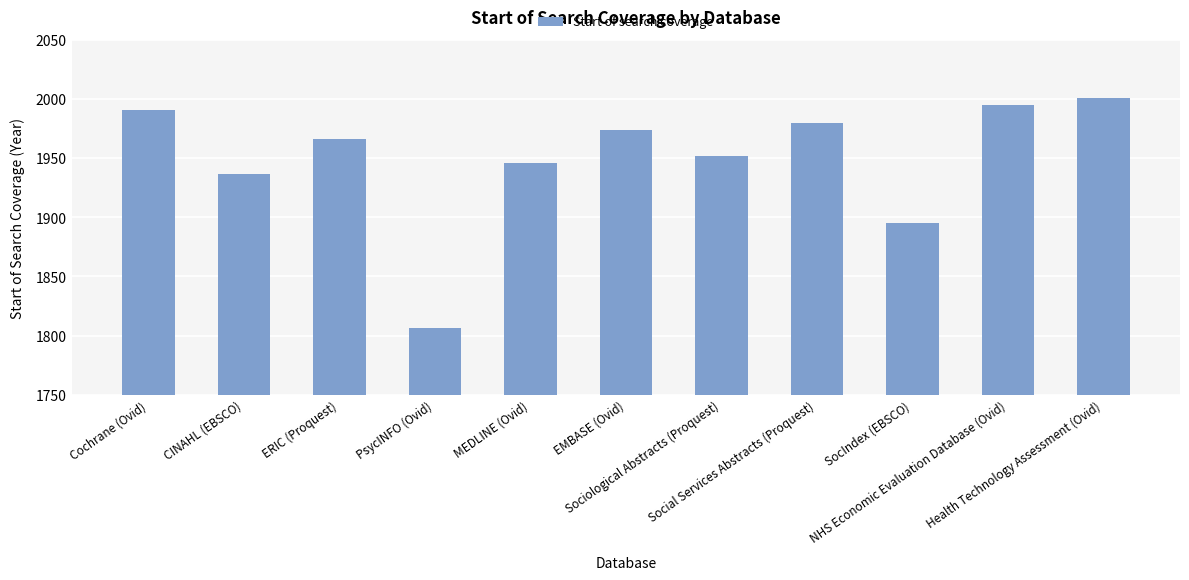

List the labels in order of value, largest first.

Health Technology Assessment (Ovid), NHS Economic Evaluation Database (Ovid), Cochrane (Ovid), Social Services Abstracts (Proquest), EMBASE (Ovid), ERIC (Proquest), Sociological Abstracts (Proquest), MEDLINE (Ovid), CINAHL (EBSCO), SocIndex (EBSCO), PsycINFO (Ovid)